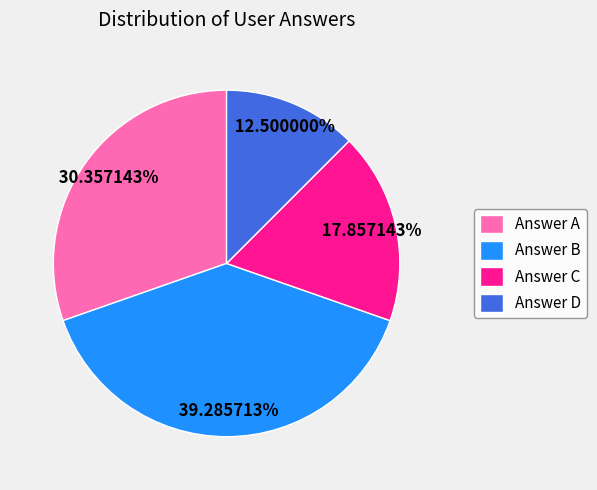

Between Answer A and Answer B, which is larger?

Answer B